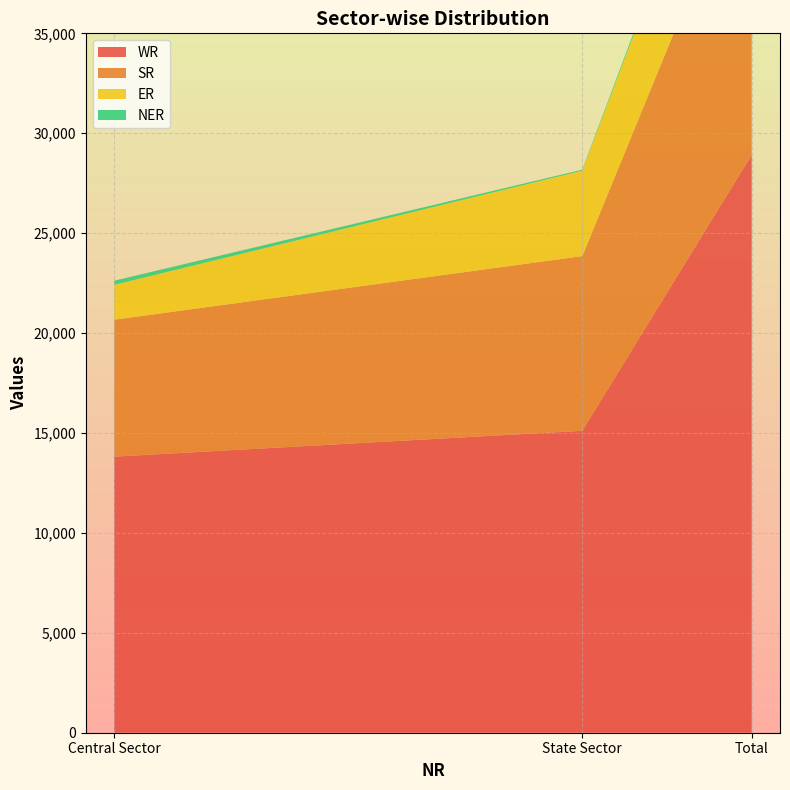

Reading right to left, extract all data points from this chart.

WR: Total=28927	State Sector=15111	Central Sector=13816
SR: Total=15592	State Sector=8740	Central Sector=6852
ER: Total=6020	State Sector=4275	Central Sector=1745
NER: Total=256	State Sector=50	Central Sector=207